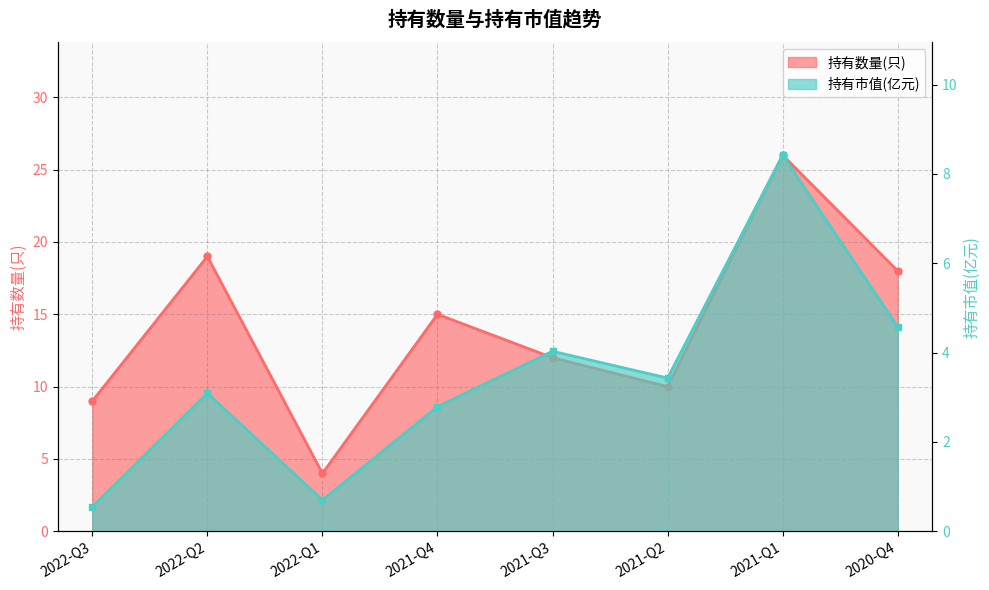

True or false: 持有市值(亿元) and 持有数量(只) cross at least once.

False